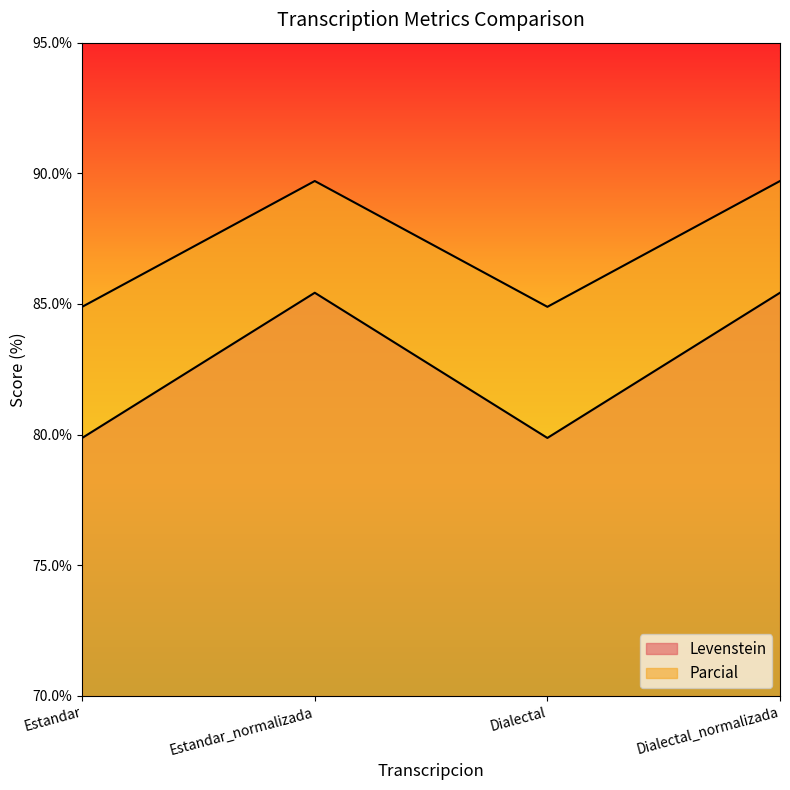

True or false: Levenstein and Parcial intersect in this chart.

False